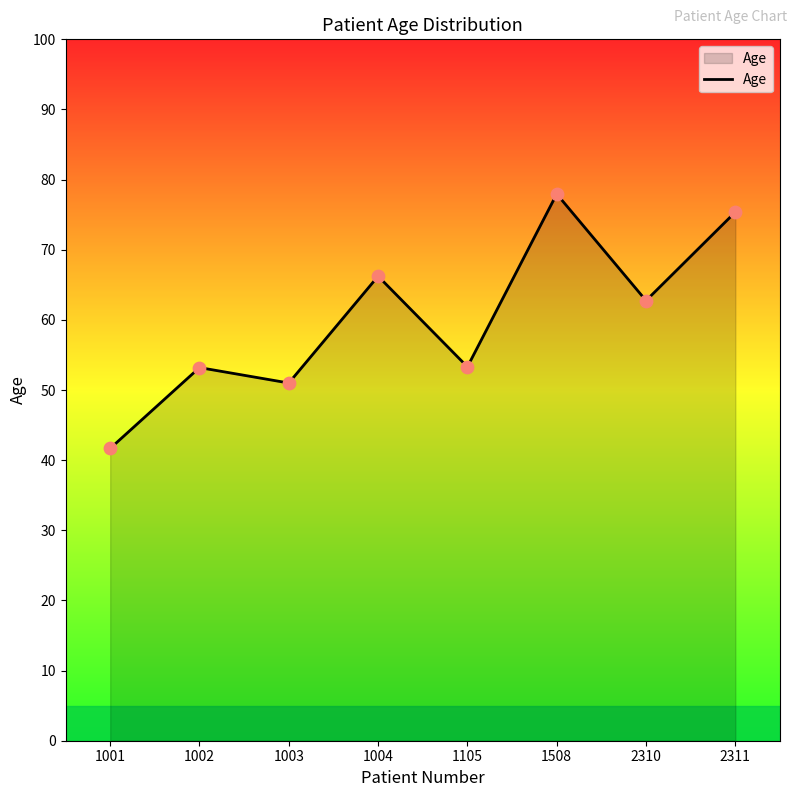

Approximately how many times larger is the value at 1508 compared to 1004?

1.2